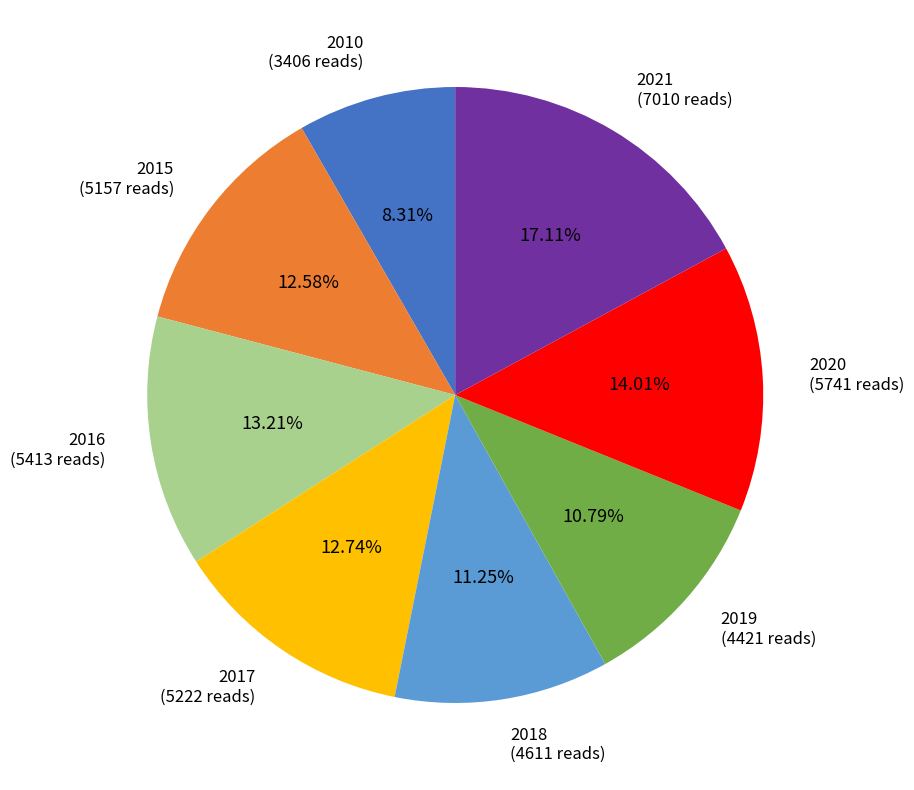

How many segments does this pie chart have?

8